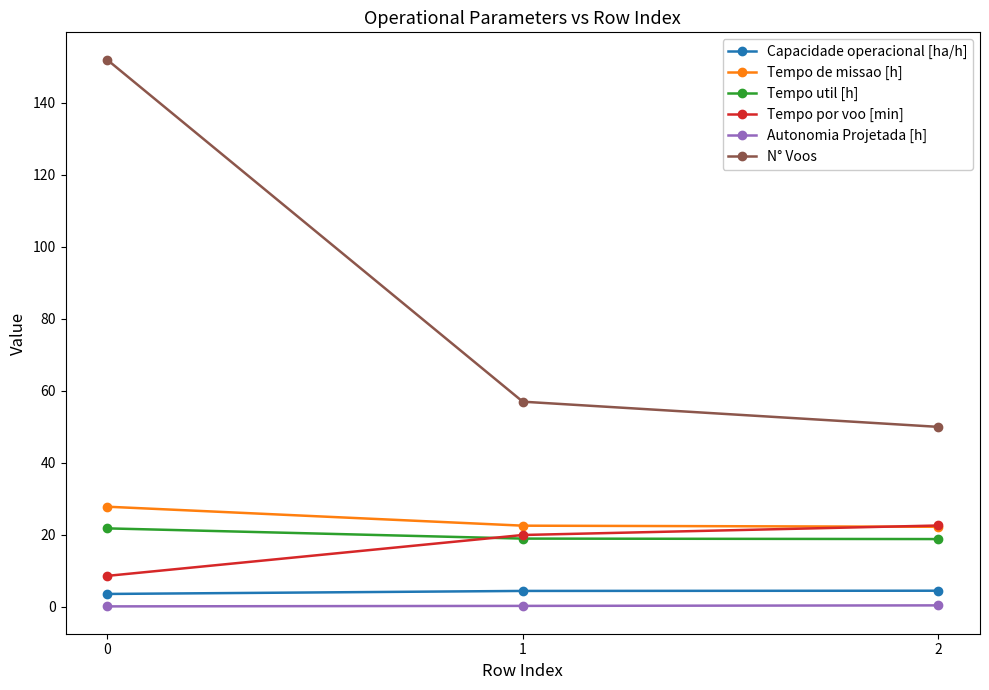

What is the difference between the highest and lowest values at 0?

151.9